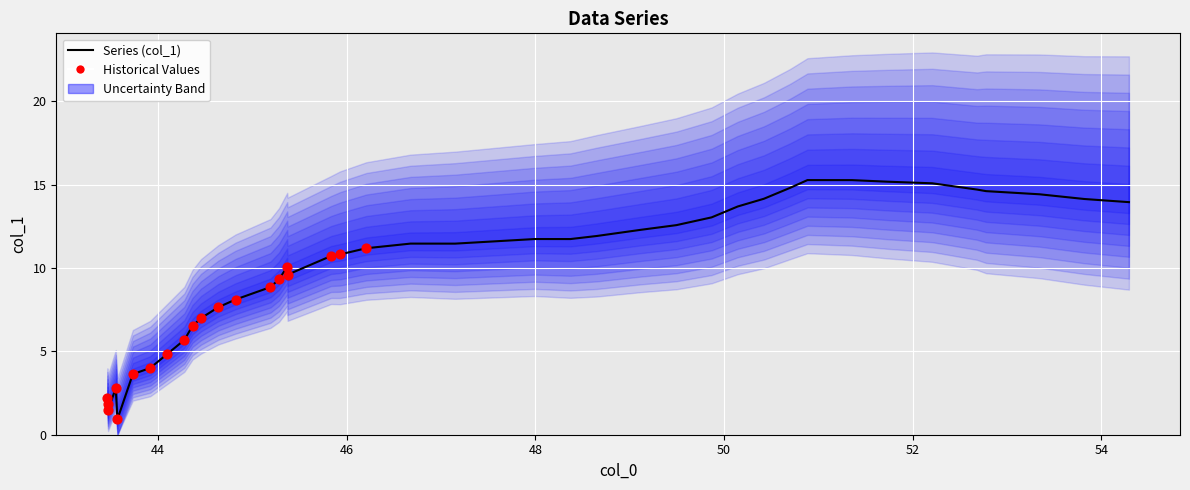

Between 44 and 48, which is larger?

48